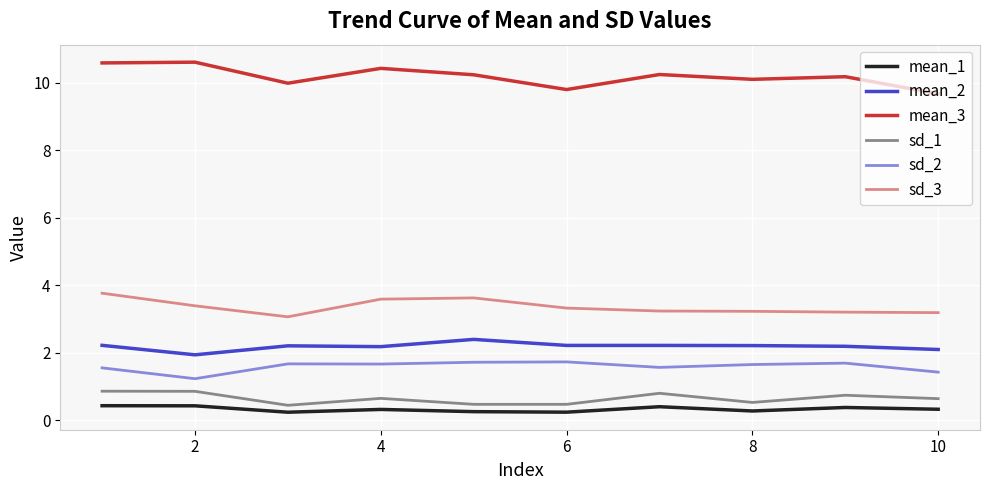

Count the number of categories in the chart.

10